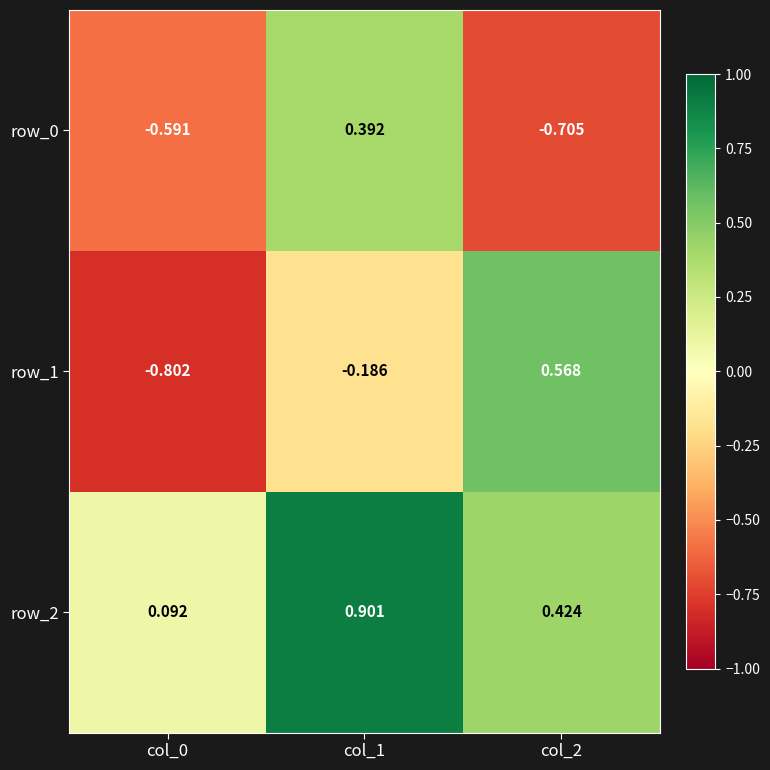

Count the row_1 values in the range 0 to 1.

1